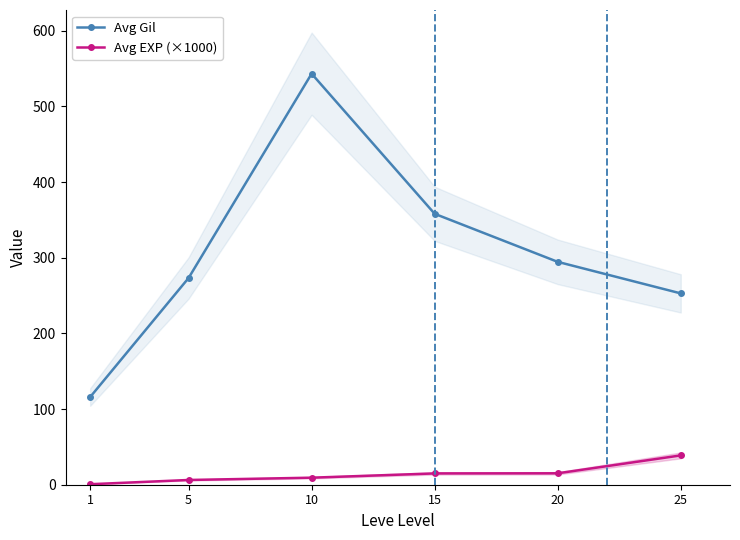

Where does the Avg EXP (×1000) series first go above 14?

15